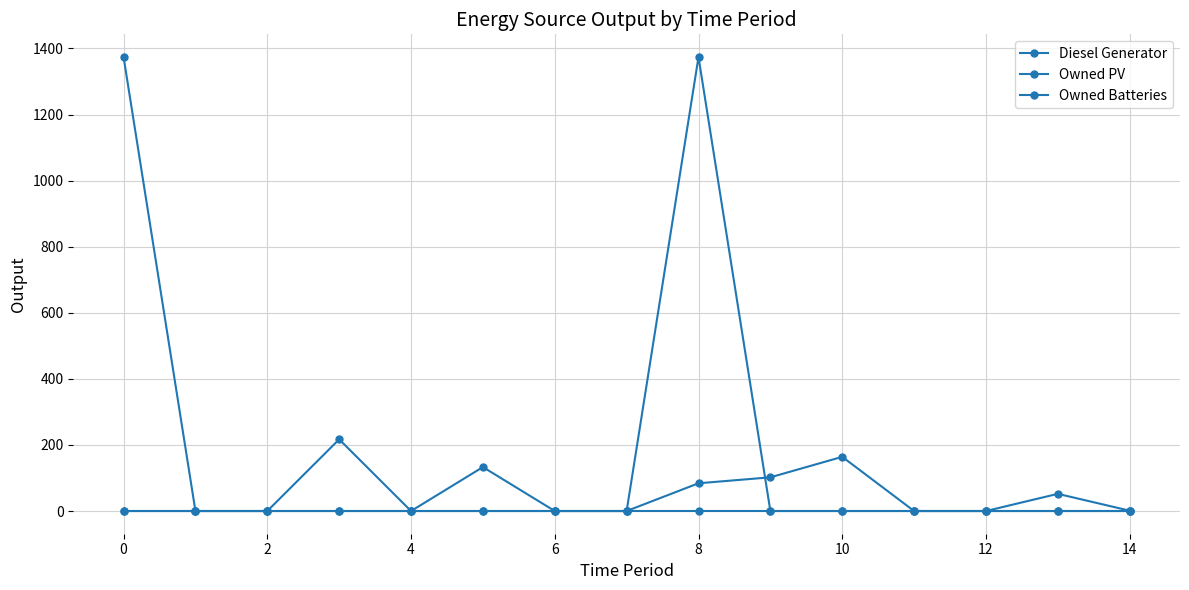

How many data points in Diesel Generator are above 0?

7